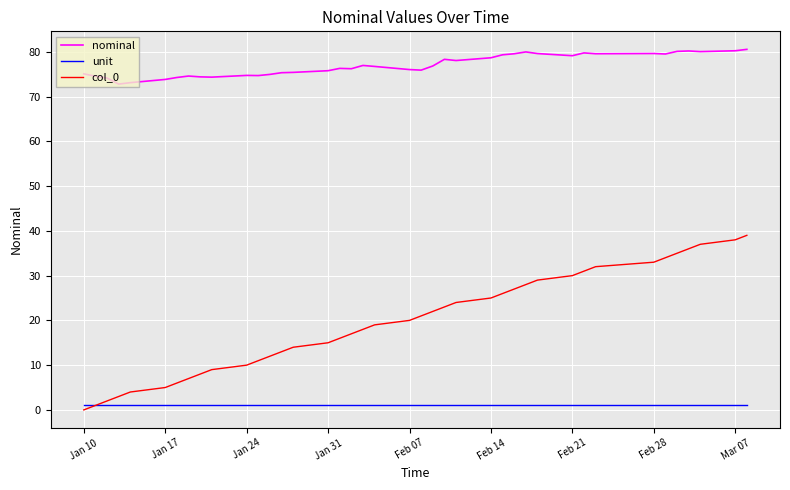

At how many categories does at least one series exceed 45?

40